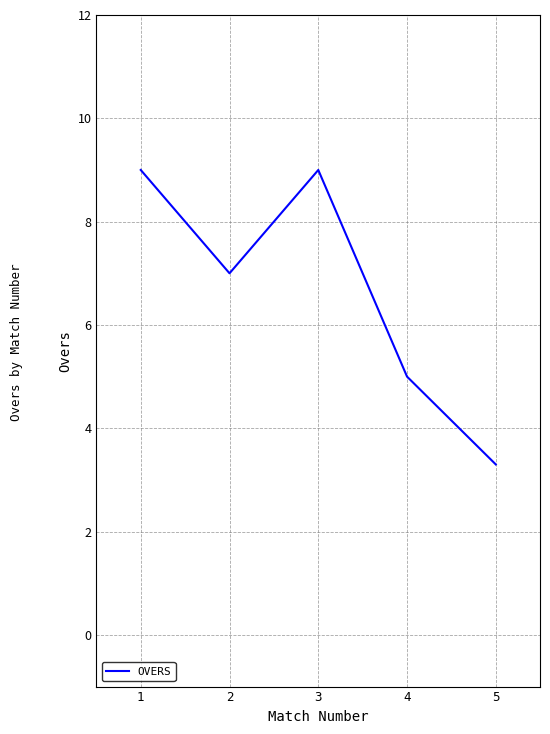

How many values are between 5 and 9?

4